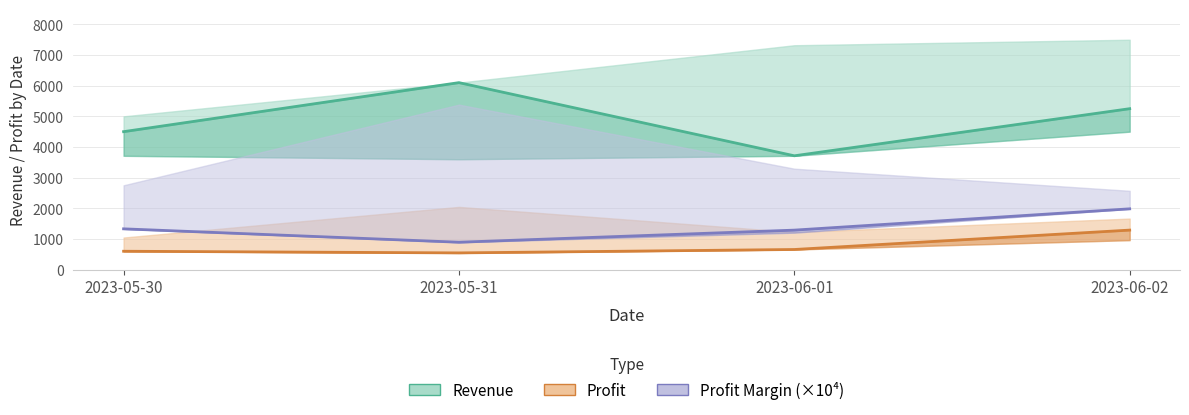

Read the Profit_upper value at 2023-06-01.

1222.0